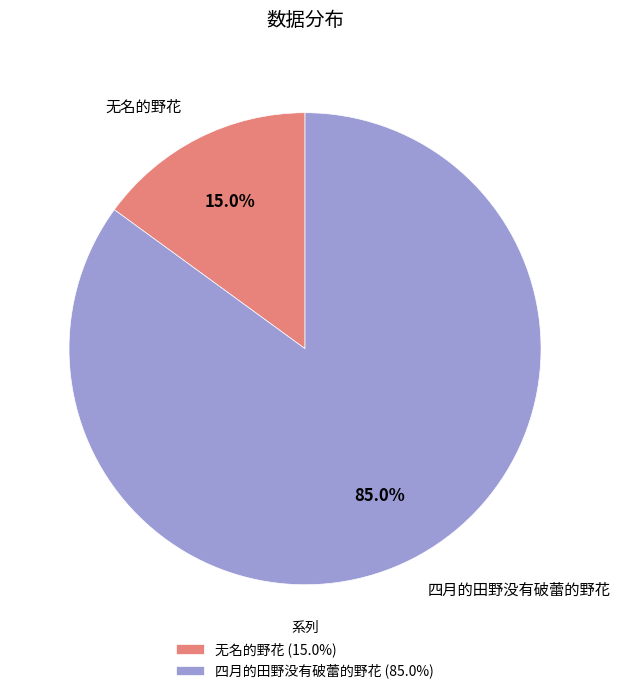

Is there any slice that represents more than half of the pie?

Yes